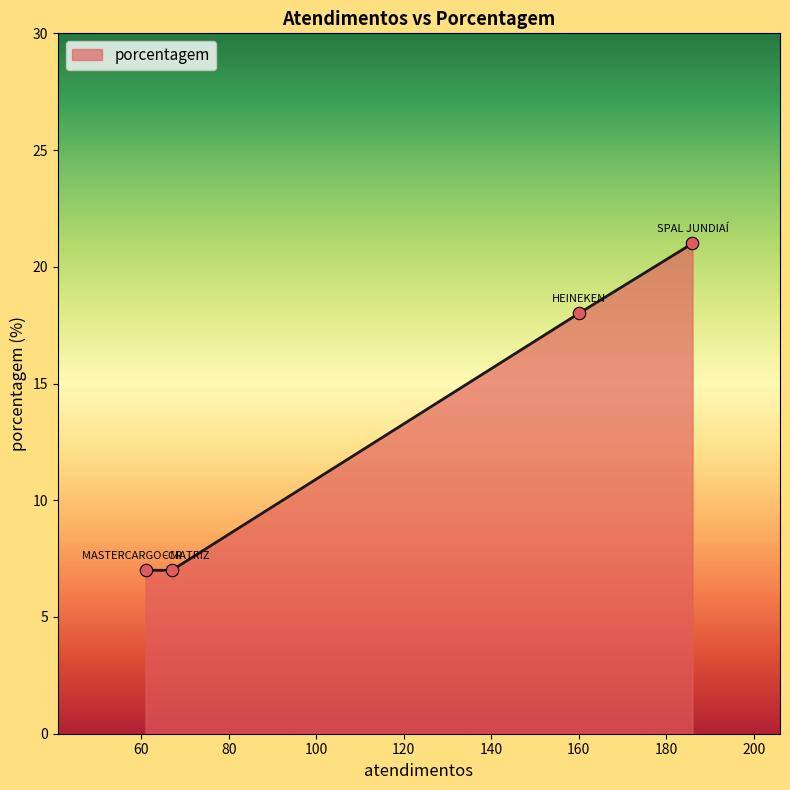

What is the difference between the maximum and minimum values?

14